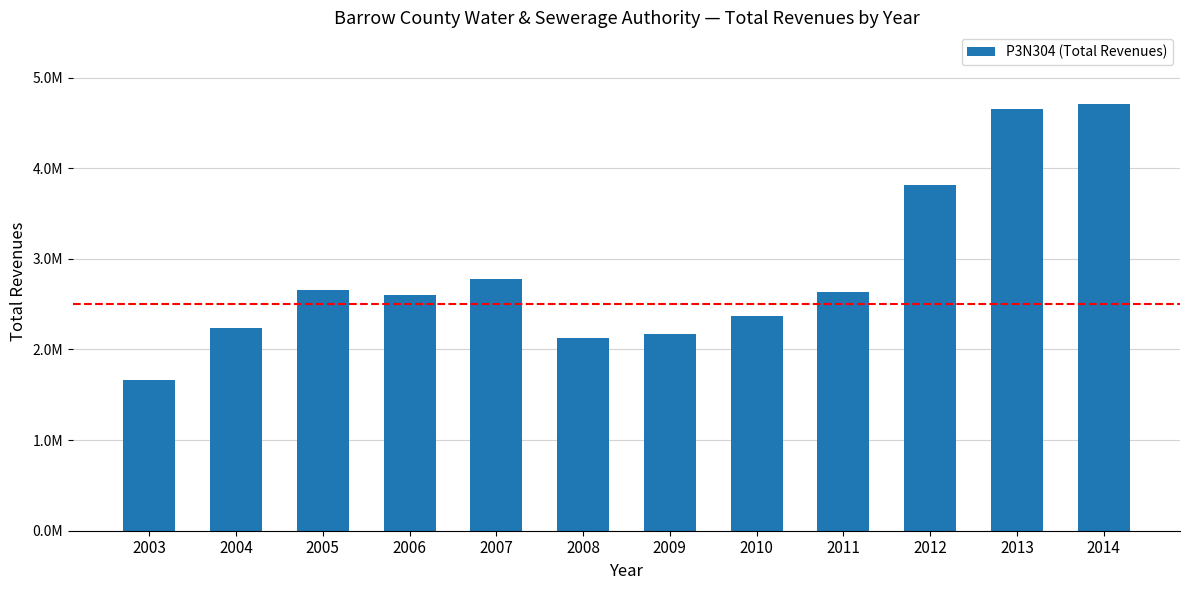

Which label corresponds to the largest value in the chart?

2014